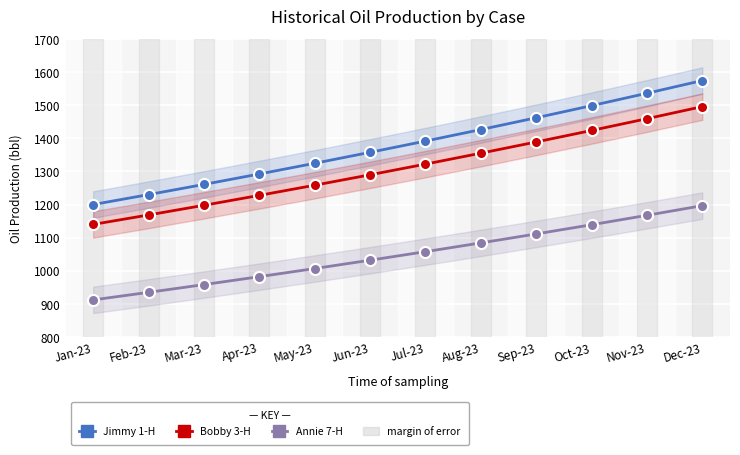

What is the difference between the highest and lowest values at Apr-23?

310.1